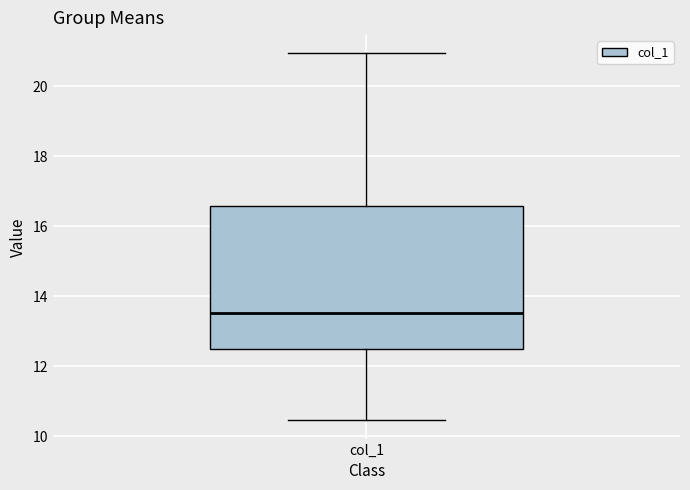

Where is the lower edge of the box for col_1 on the y-axis? The values are not printed on the chart, so give them approximately, as read against the axis.

12.4